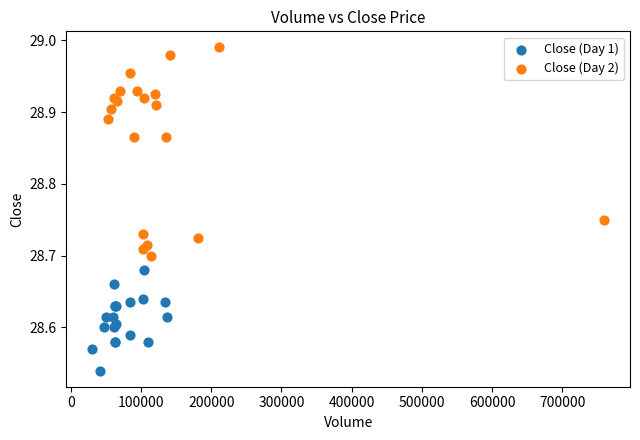

Which series has the largest Y range (max minus min)?

Close (Day 2)